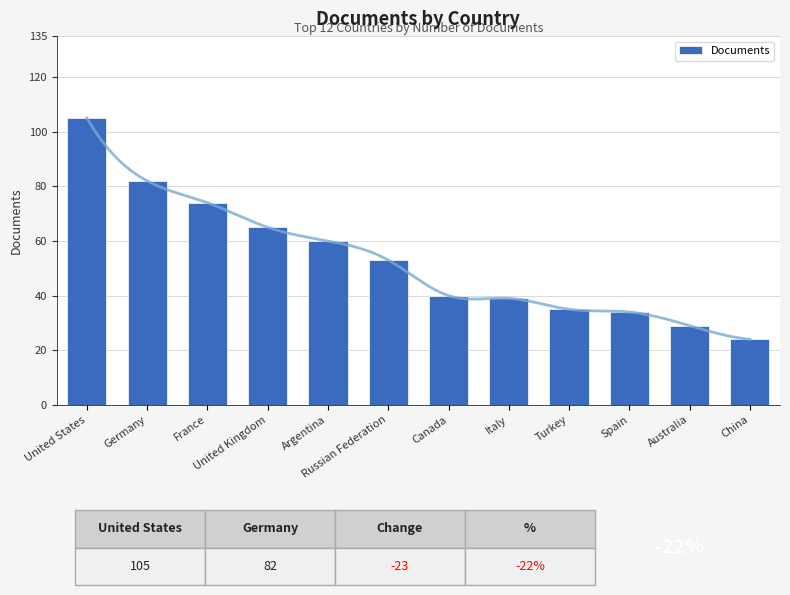

What value does the data have at Spain?

34